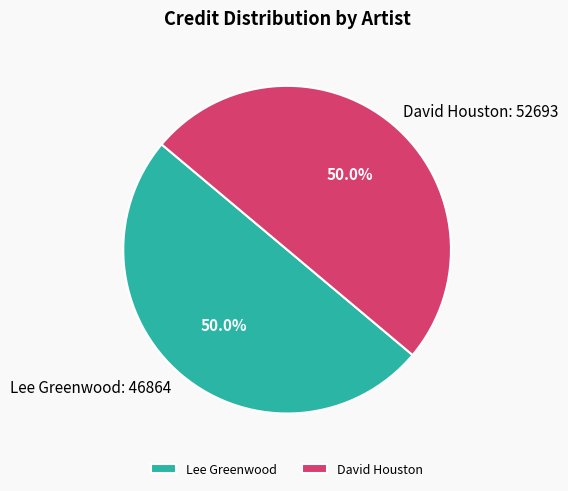

Approximately how many times larger is the value at David Houston compared to Lee Greenwood?

1.0